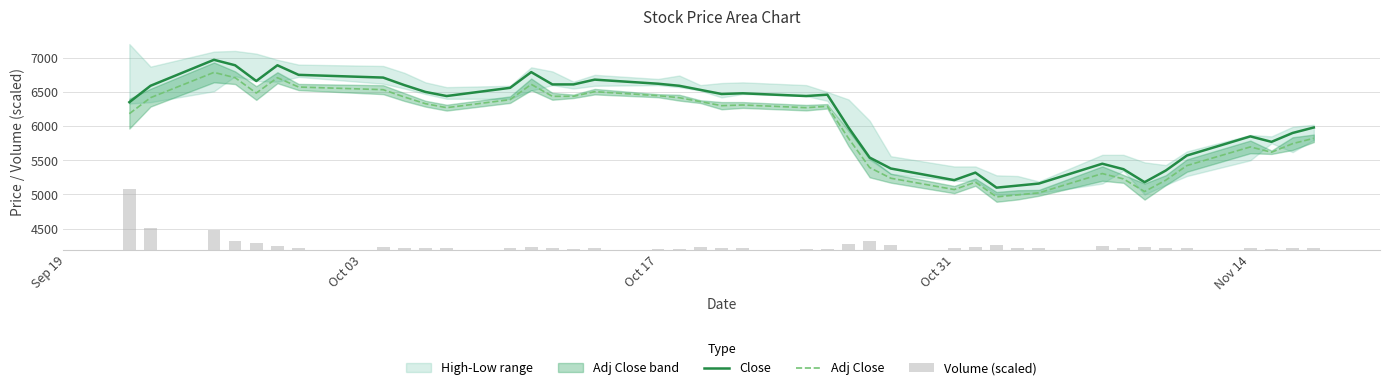

Reading left to right, extract all data points from this chart.

Close: 6350.0	6590.0	6970.0	6890.0	6660.0	6890.0	6750.0	6710.0	6600.0	6500.0	6440.0	6560.0	6790.0	6610.0	6610.0	6680.0	6620.0	6590.0	6530.0	6470.0	6480.0	6440.0	6460.0	5980.0	5540.0	5380.0	5210.0	5320.0	5100.0	5130.0	5160.0	5450.0	5370.0	5180.0	5350.0	5570.0	5850.0	5770.0	5900.0	5980.0
Adj Close: 6182.0	6416.0	6786.0	6708.0	6484.0	6708.0	6572.0	6533.0	6426.0	6328.0	6270.0	6387.0	6611.0	6436.0	6436.0	6504.0	6445.0	6416.0	6358.0	6299.0	6309.0	6270.0	6290.0	5822.0	5394.0	5238.0	5072.0	5180.0	4965.0	4995.0	5024.0	5306.0	5228.0	5043.0	5209.0	5423.0	5696.0	5618.0	5744.0	5822.0
Volume (scaled): 882.0	317.3	286.5	118.6	93.4	48.3	23.8	32.3	23.9	29.1	23.9	17.8	34.0	16.3	14.9	17.4	15.0	8.0	30.1	19.3	16.9	10.1	7.5	77.2	127.2	63.3	28.4	34.9	61.0	26.8	16.6	58.0	17.0	32.6	25.3	23.4	29.3	9.0	28.0	17.2